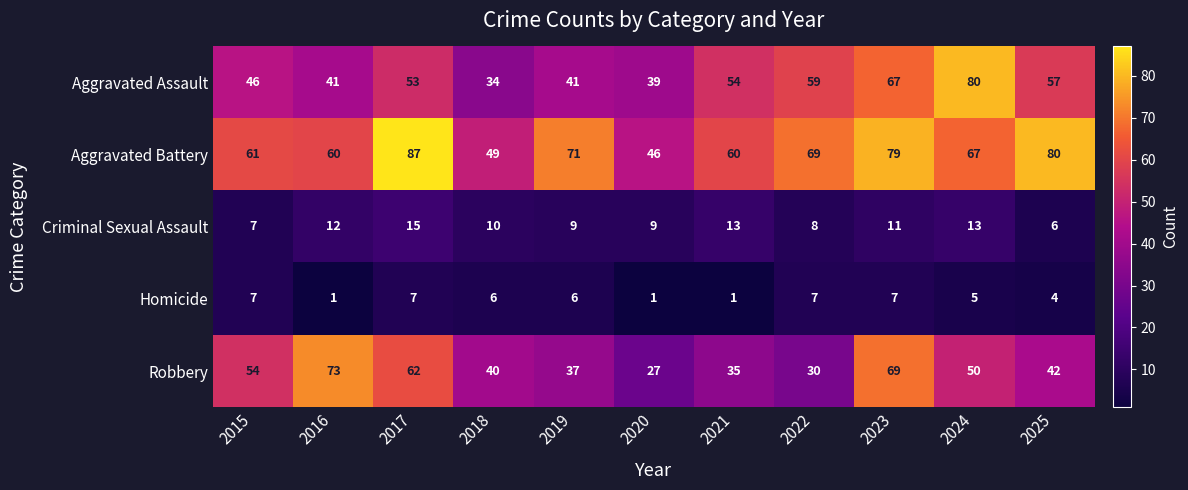

What is the spread (max minus min) of values at 2020?

45